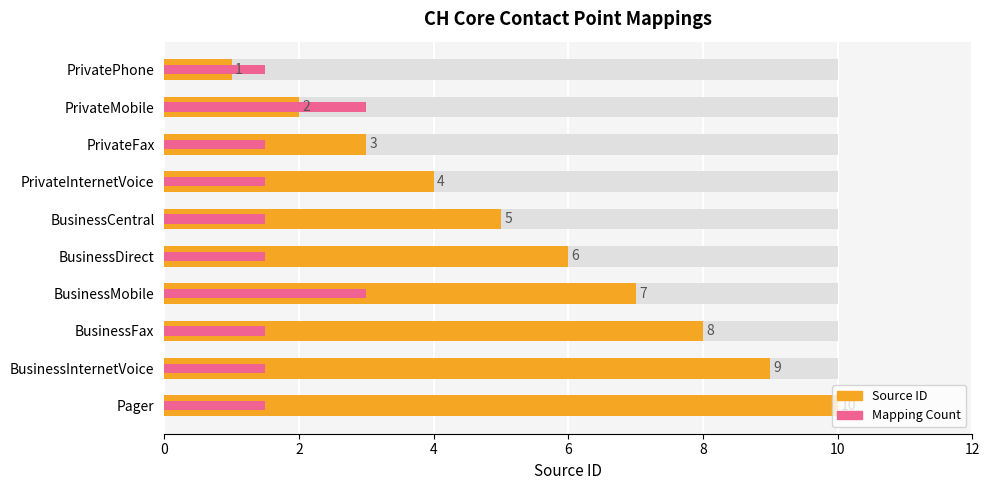

Which series changed the most between PrivatePhone and Pager?

Source ID